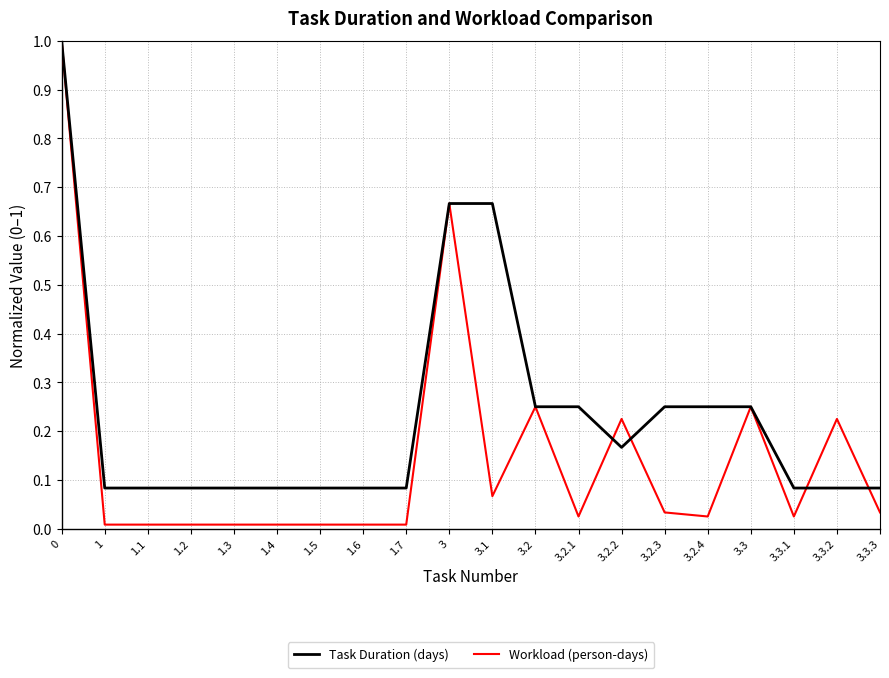

What is the maximum value shown in the chart?

1.0